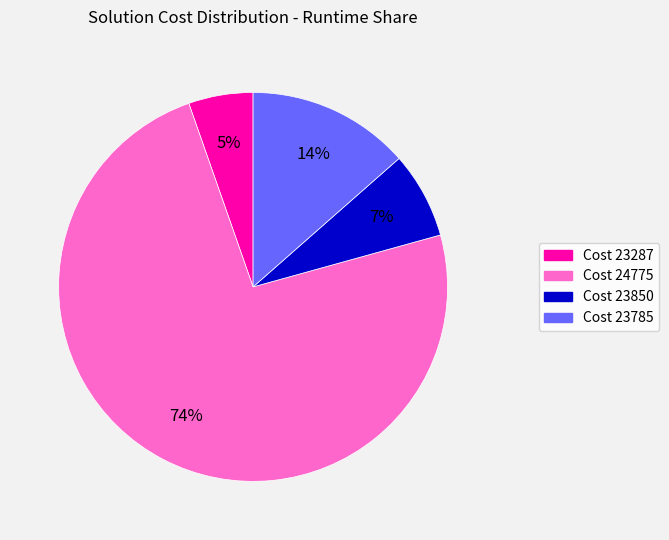

Is there a majority slice in this chart?

Yes